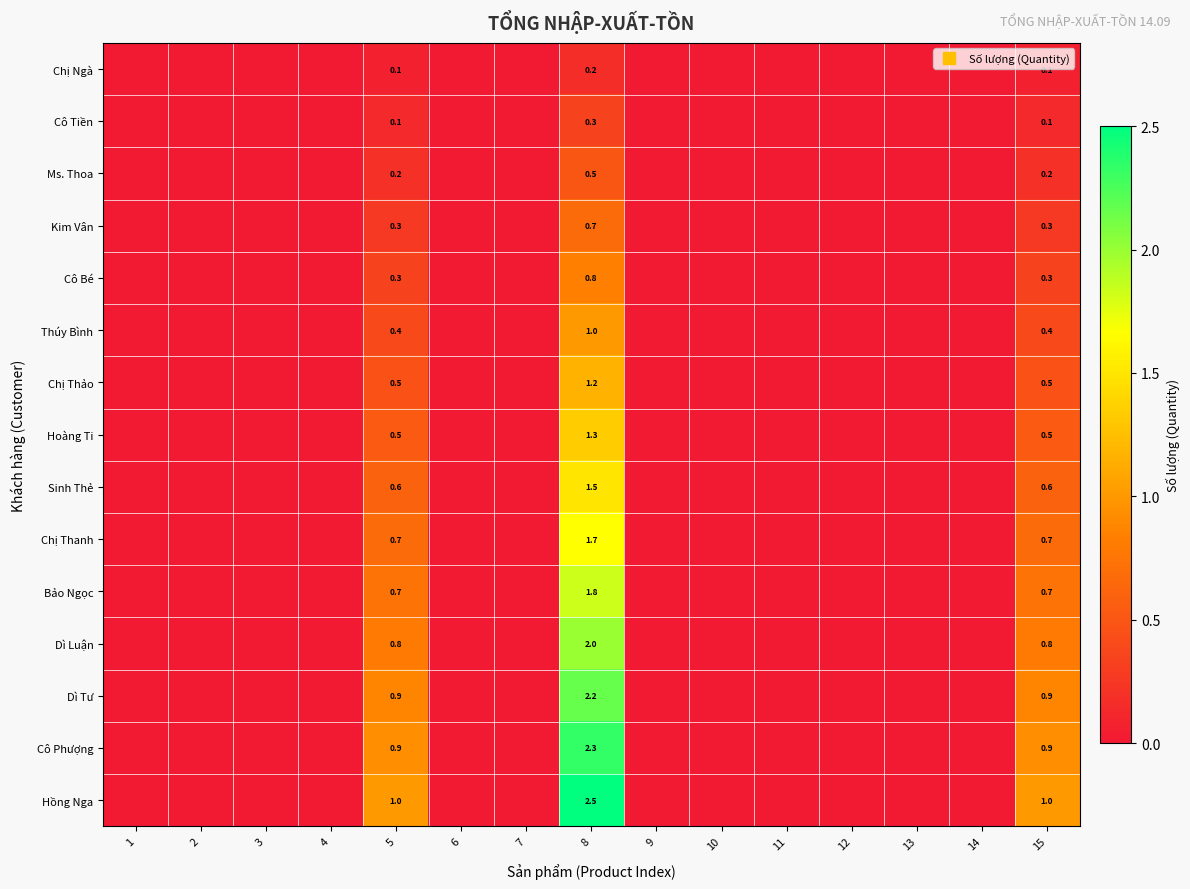

What is the average value of the Sinh Thẻ series?

0.2